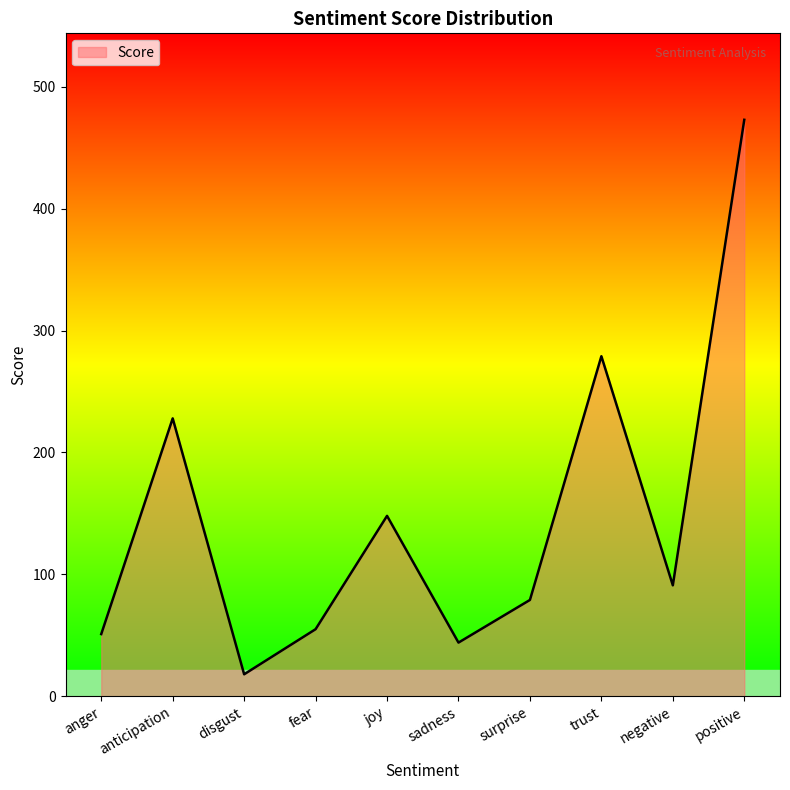

Is it true that the value at sadness is 70?

False